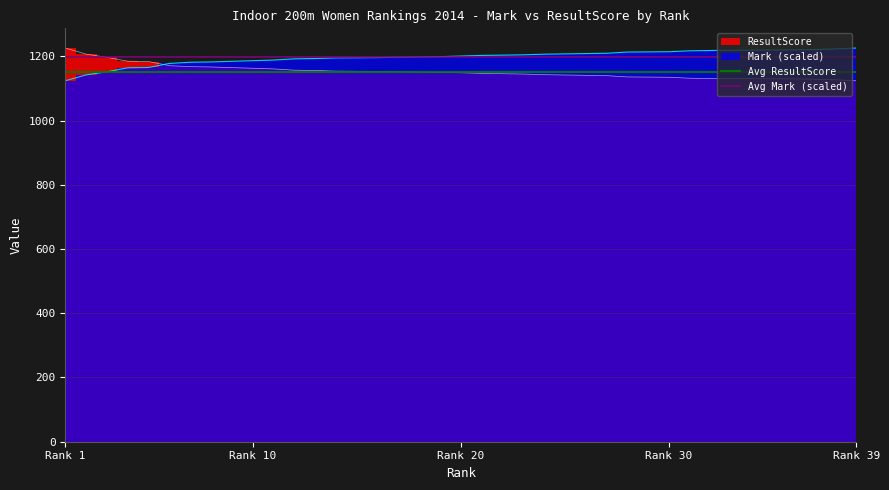

What is the minimum value shown in the chart?

1151.8